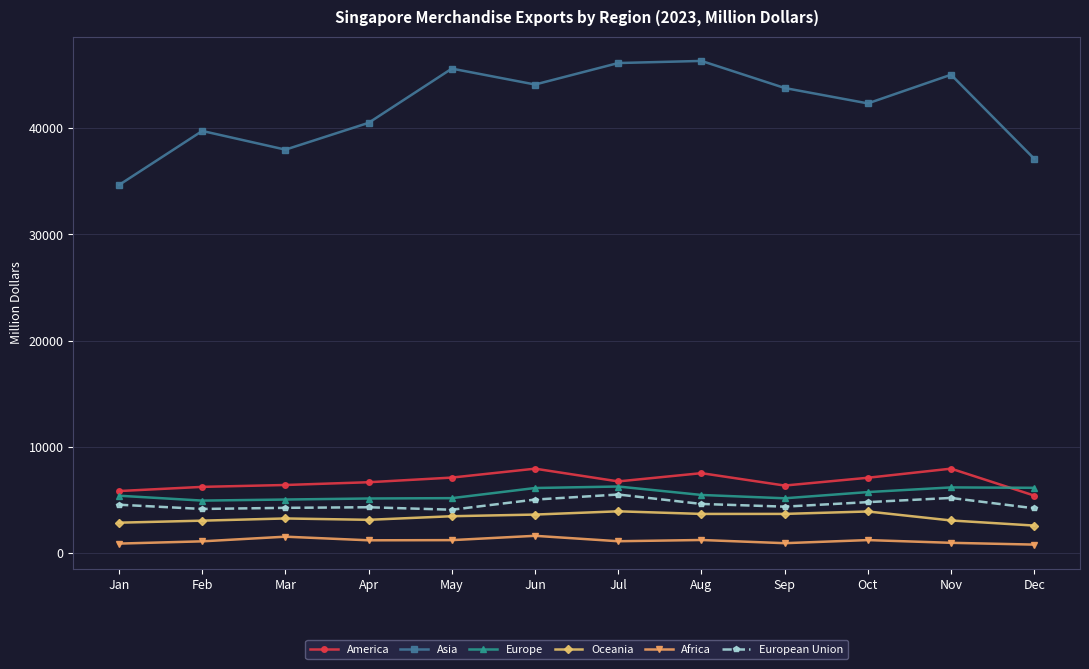

The European Union series shows 3242.3 at Nov. True or false?

False